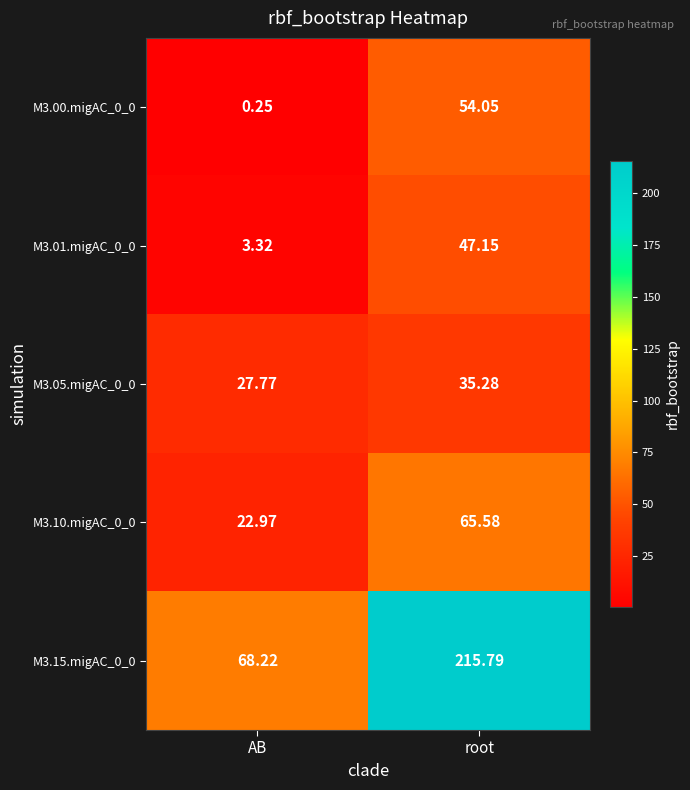

At which category is the sum across all series the highest?

root